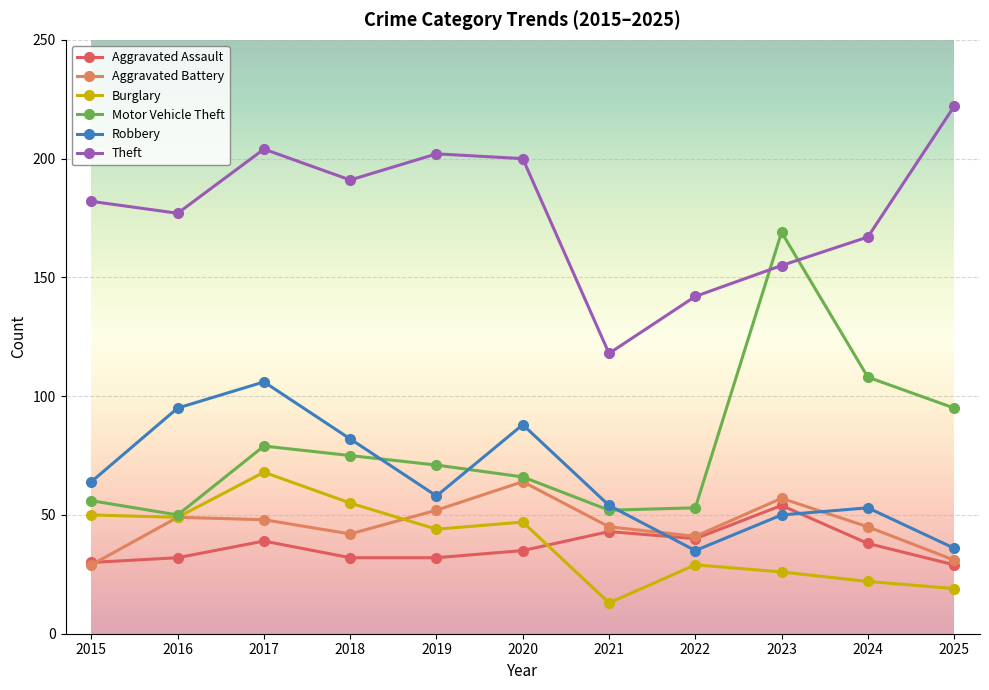

True or false: Aggravated Battery and Aggravated Assault cross at least once.

True